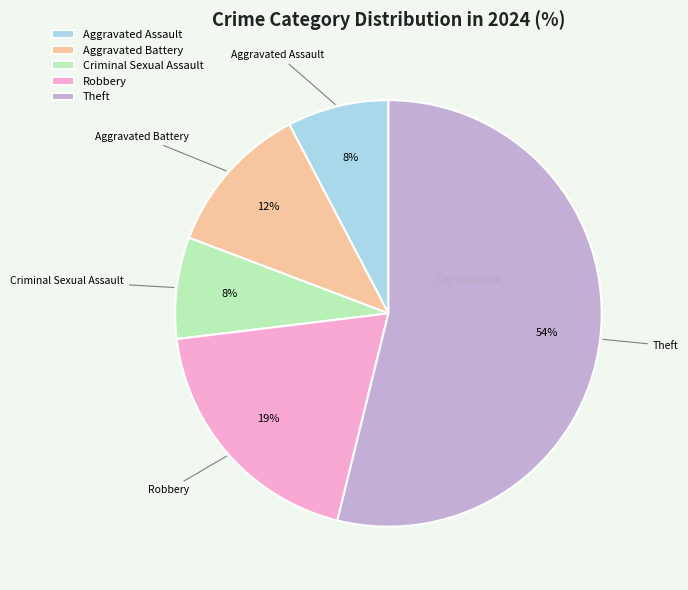

What is the ratio of the value at Criminal Sexual Assault to the value at Aggravated Assault?

1.0